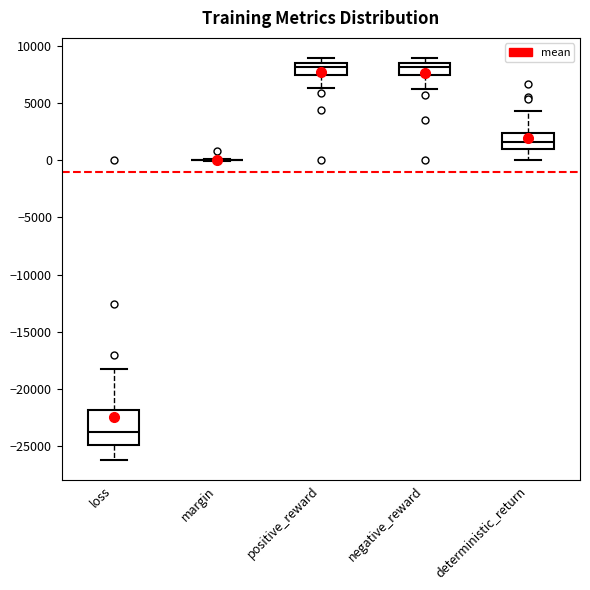

Reading left to right, transcribe this box plot: for each box, give where its median line is, the range the box spans, and where its two whiskers end, as read against the y-axis. The values are not printed on the chart, so give them approximately, as read against the axis.

loss: median -24000, box -25000 to -22000, whiskers -26000 to -18500
margin: box collapsed to a line at 0, whiskers 0 to 0
positive_reward: median 8000, box 7500 to 8500, whiskers 6500 to 9000
negative_reward: median 8000, box 7500 to 8500, whiskers 6000 to 9000
deterministic_return: median 1500, box 1000 to 2500, whiskers 0 to 4500